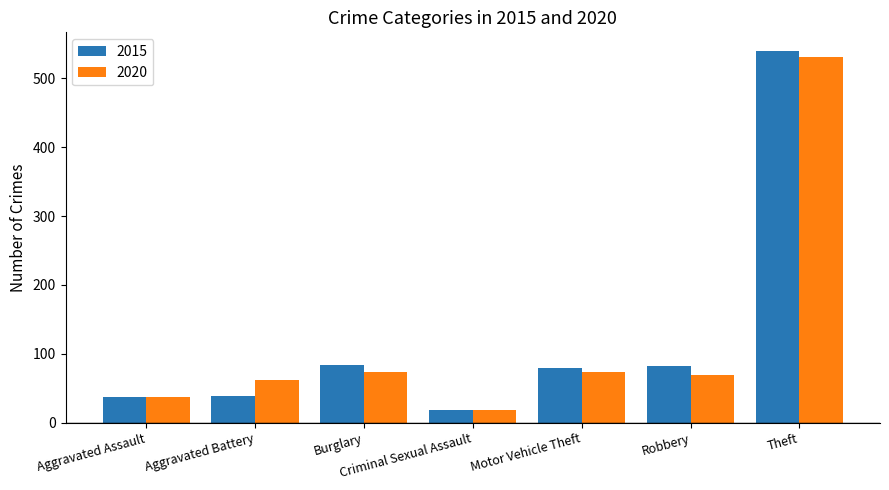

Is it true that 2015 equals 9 at Aggravated Assault?

False